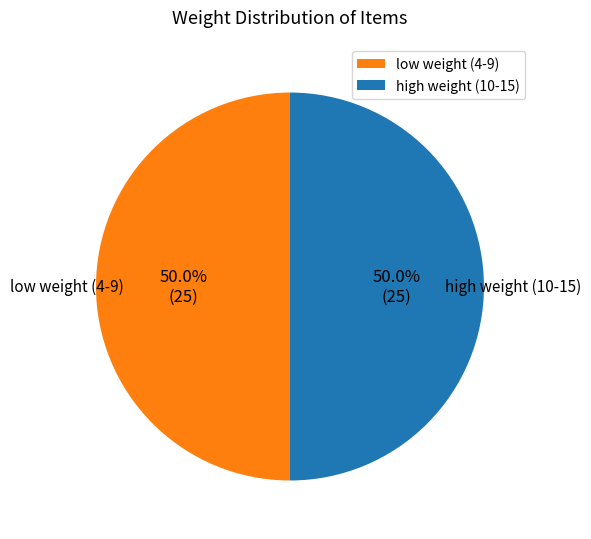

To the nearest percent, what is the difference between the largest and smallest slice percentages?

0%